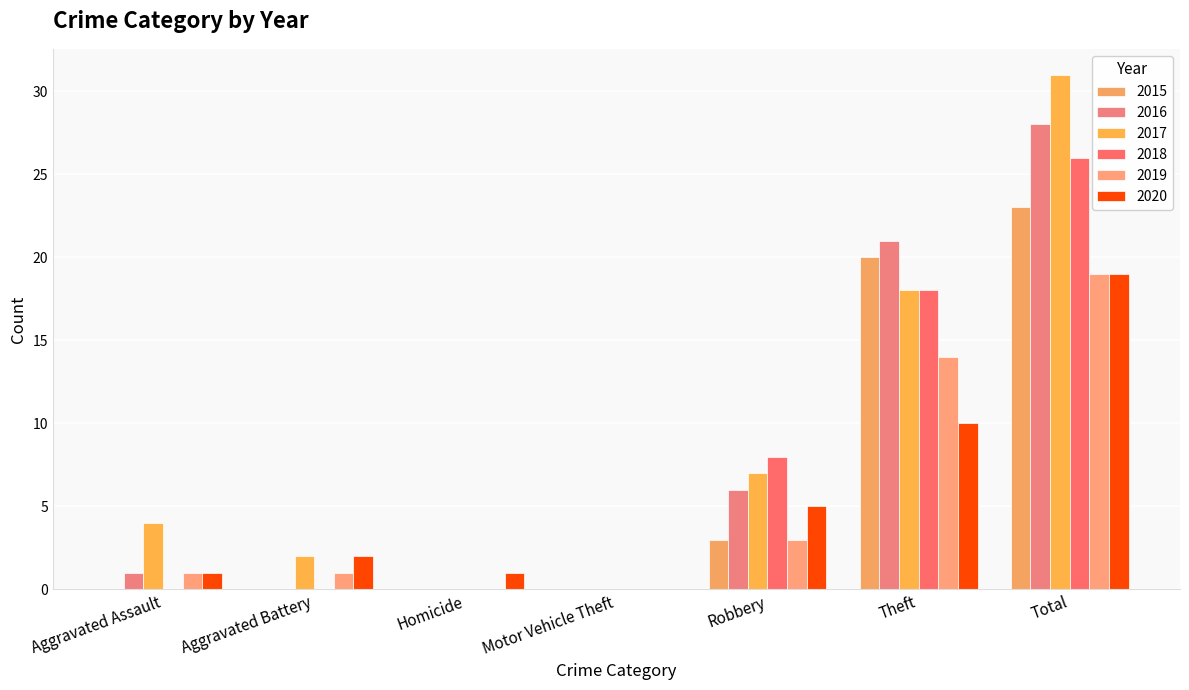

Is it true that 2017 equals 10 at Theft?

False